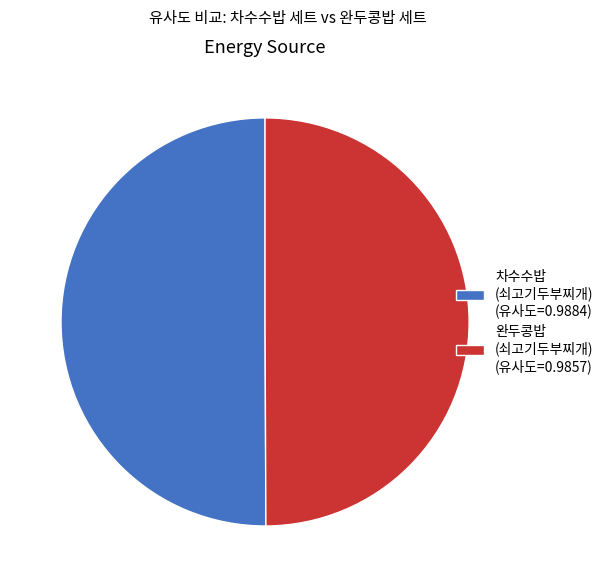

Combined, do 차수수밥 (쇠고기두부찌개) (유사도=0.9884) and 완두콩밥 (쇠고기두부찌개) (유사도=0.9857) account for over 50%?

Yes